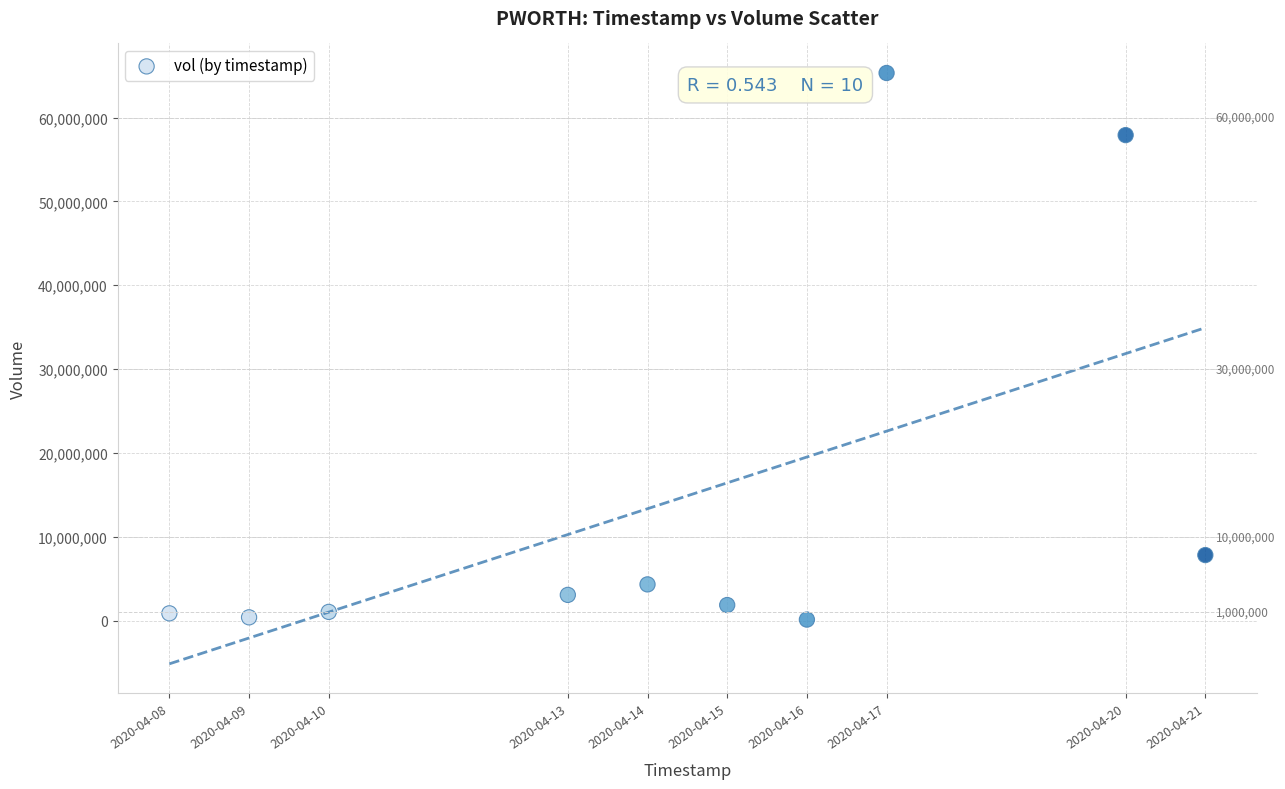

What is the average Y value?

14276090